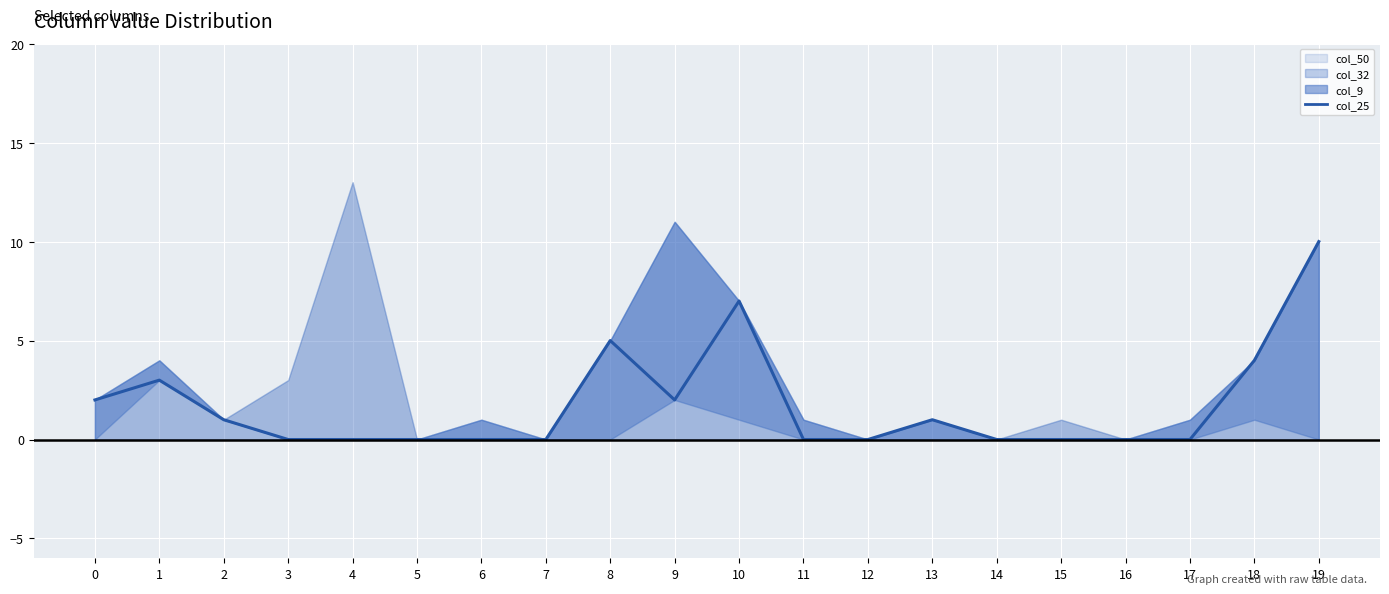

What is the change in value from 1 to 5?

-3